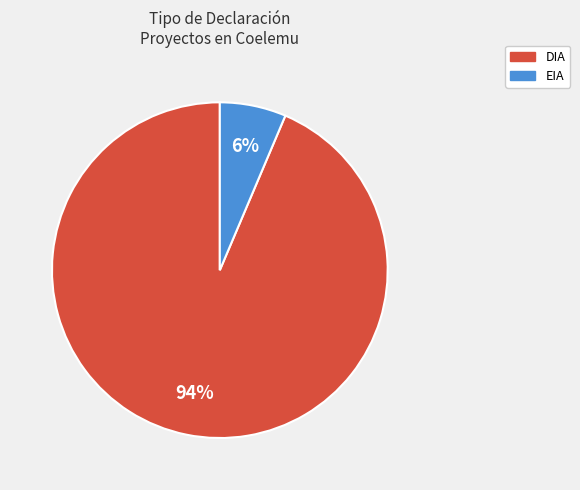

To the nearest percent, what is the combined percentage of EIA and DIA?

100%